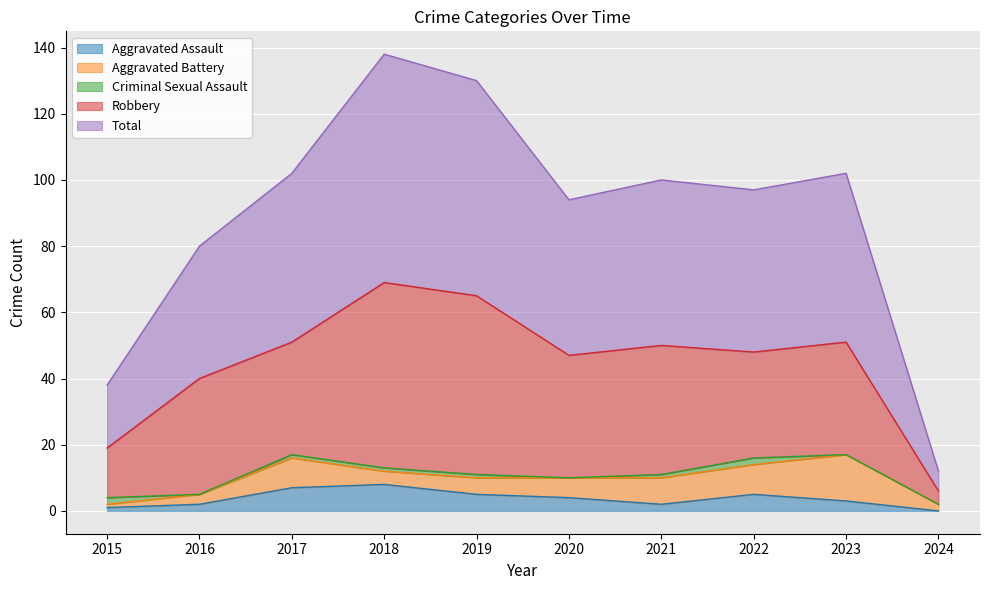

What is the difference between the maximum and minimum values in the Robbery series?

52